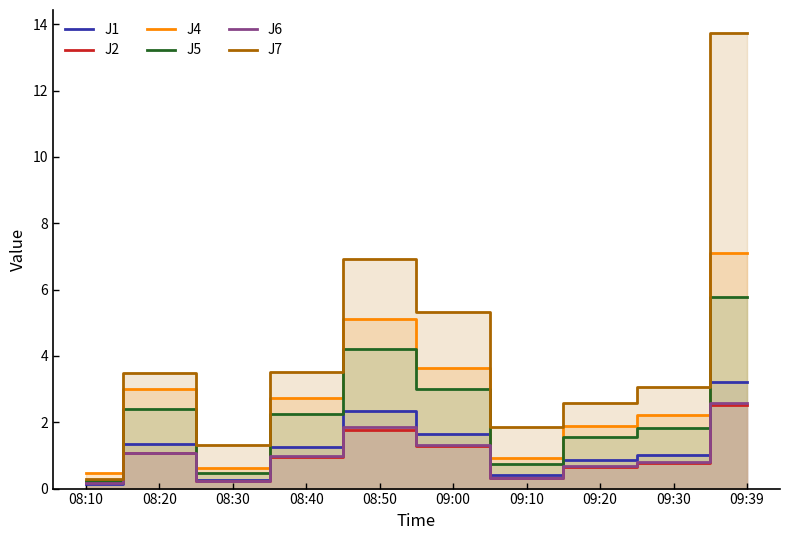

At how many categories does at least one series exceed 10?

1